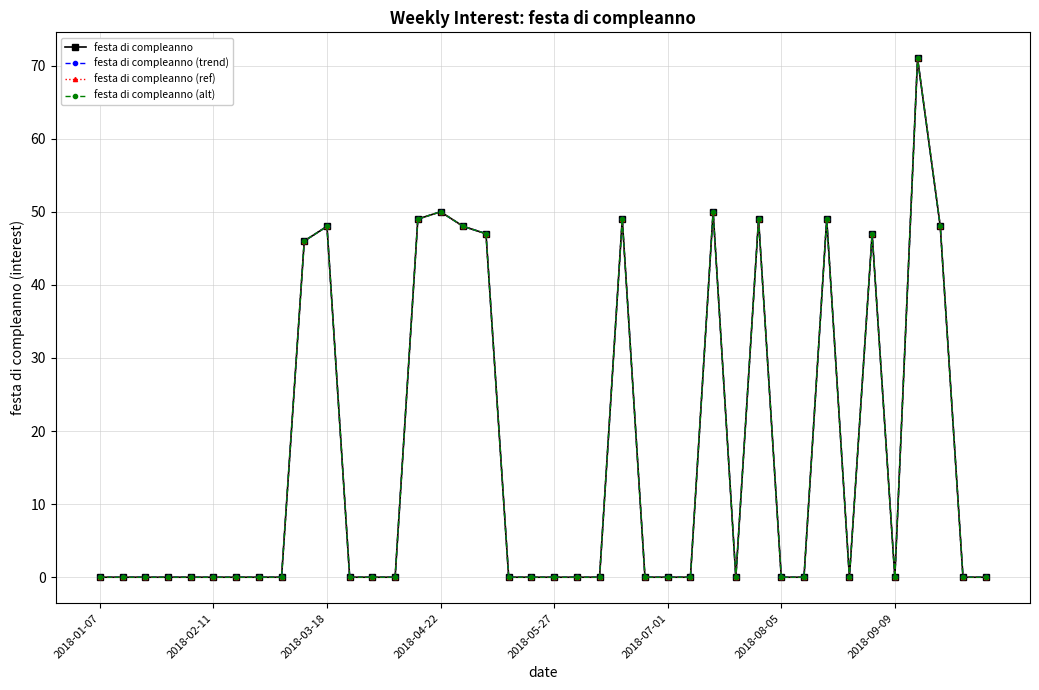

True or false: festa di compleanno (alt) and festa di compleanno (ref) cross at least once.

False